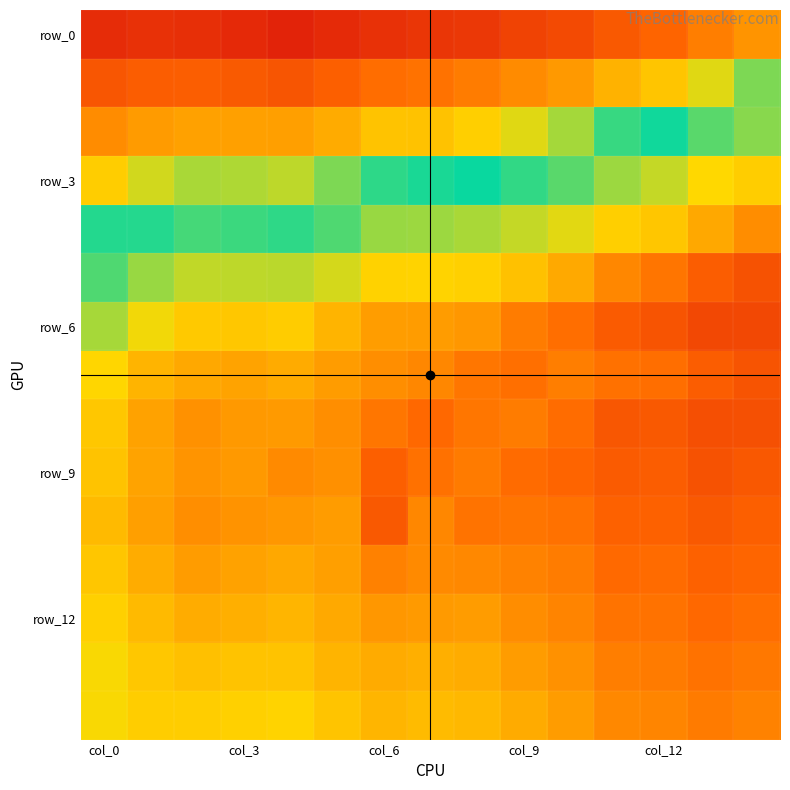

What is the greatest value displayed?

1.0